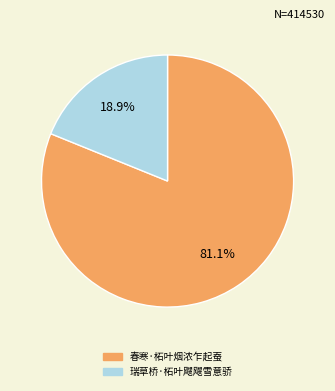

What portion of the pie excludes 瑞草桥·柘叶飕飕雪意骄?

81.1%